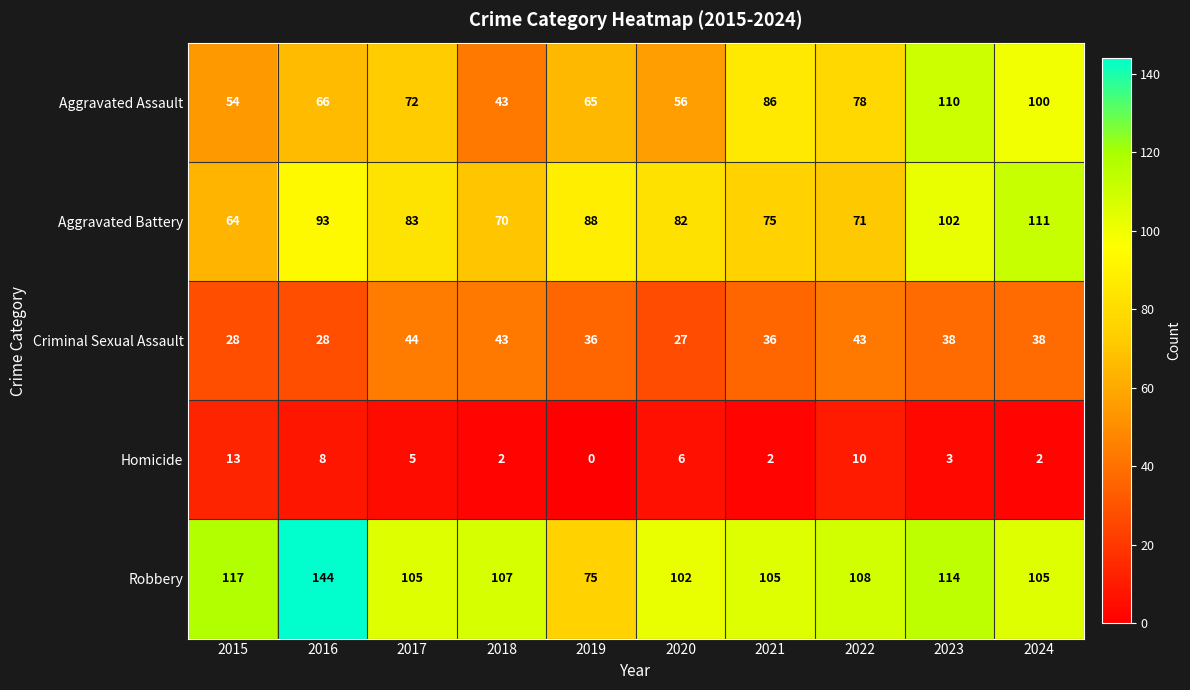

At which category does the chart reach its peak across all series?

2016